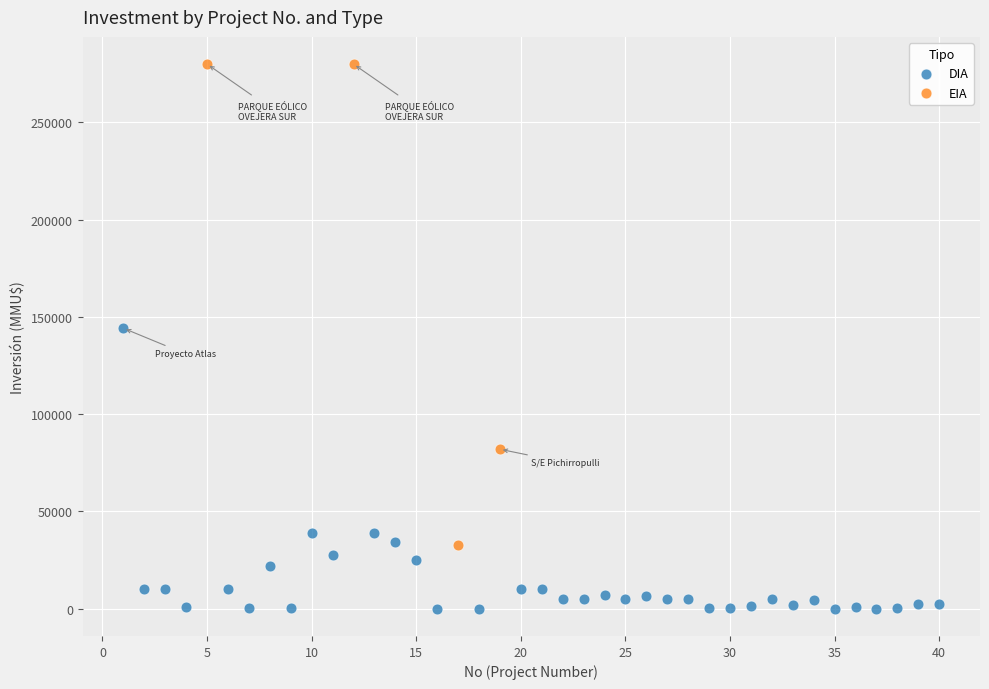

Which series reaches the minimum Y coordinate?

DIA